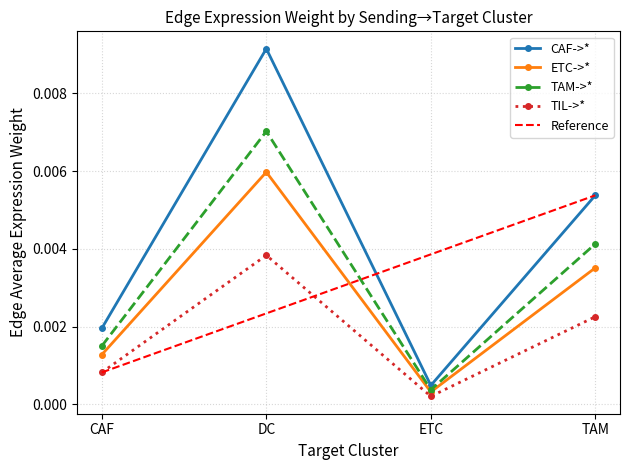

What position from the left is TAM?

4